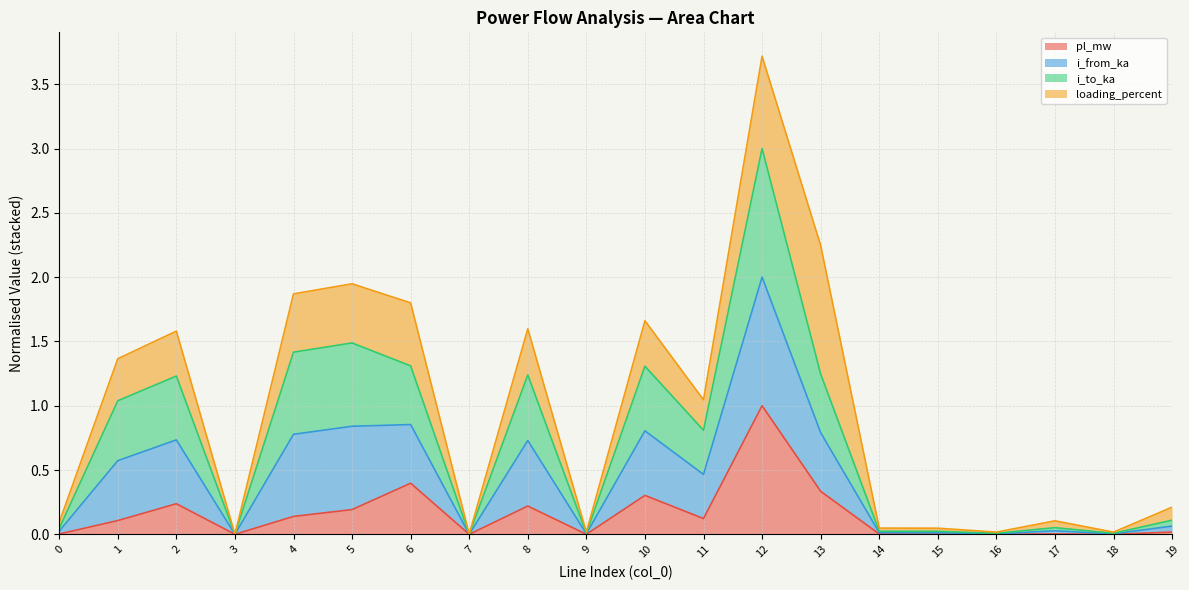

True or false: pl_mw and i_from_ka cross at least once.

False